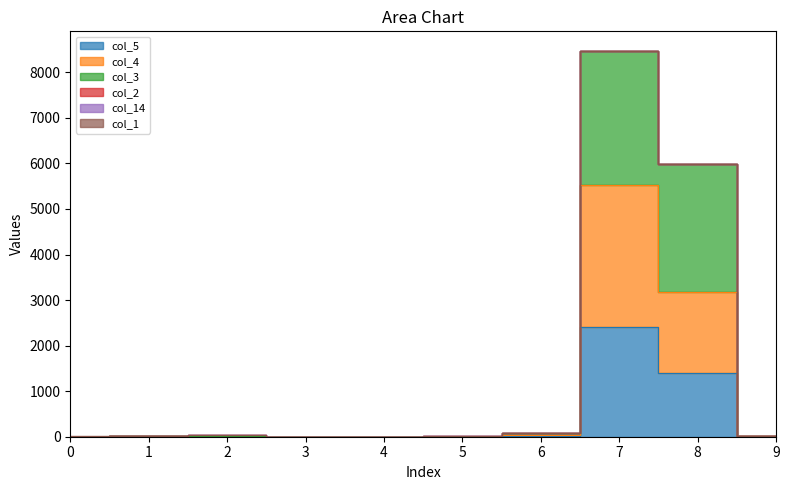

What is the difference between the highest and lowest values at 9?

5